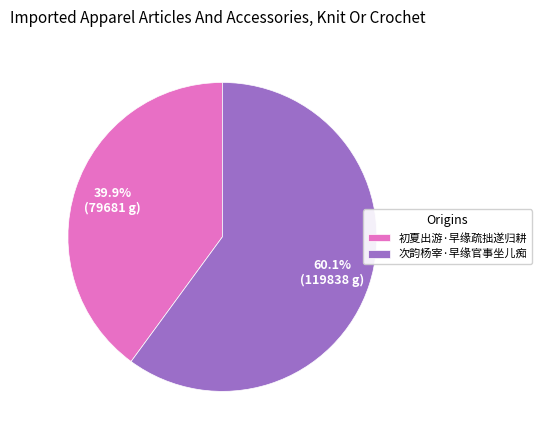

To the nearest percent, what is the combined percentage of 初夏出游·早缘疏拙遂归耕 and 次韵杨宰·早缘官事坐儿痴?

100%